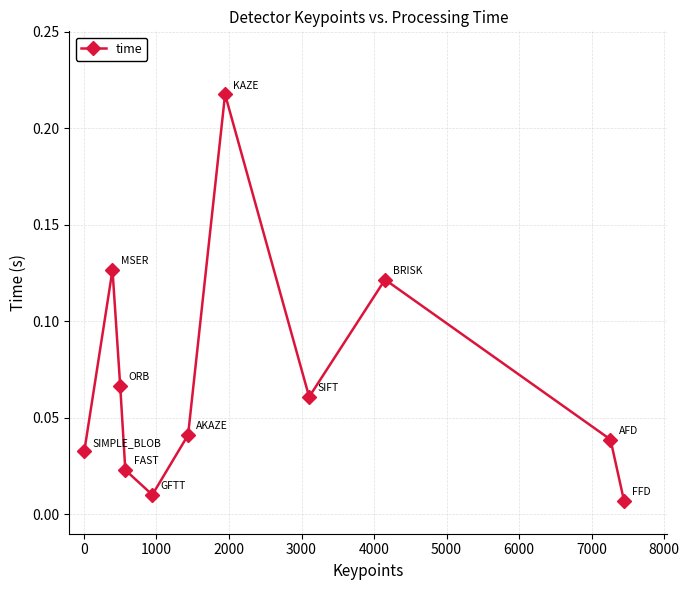

What is the sum of all values?

0.7